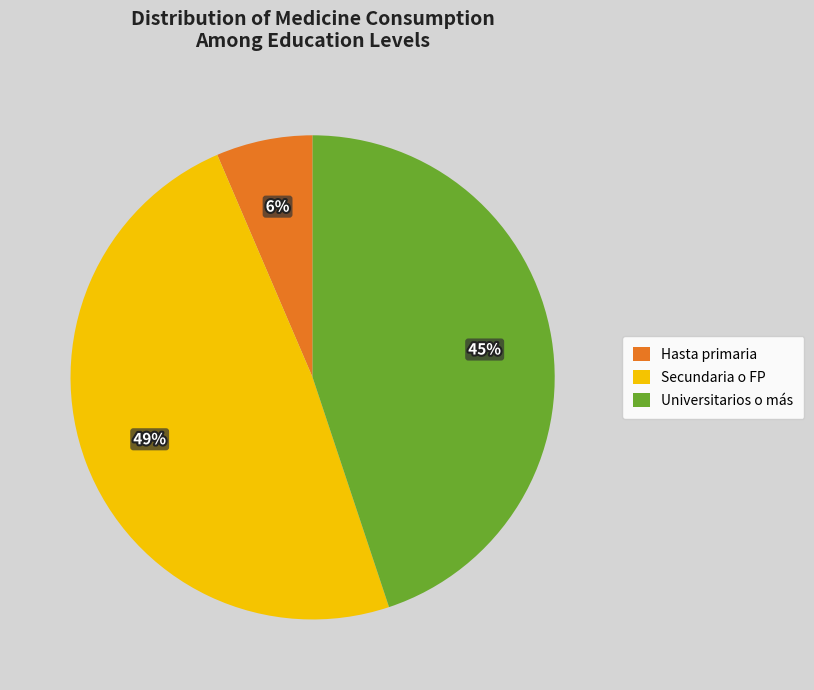

To the nearest percent, what is the combined percentage of Universitarios o más and Secundaria o FP?

94%